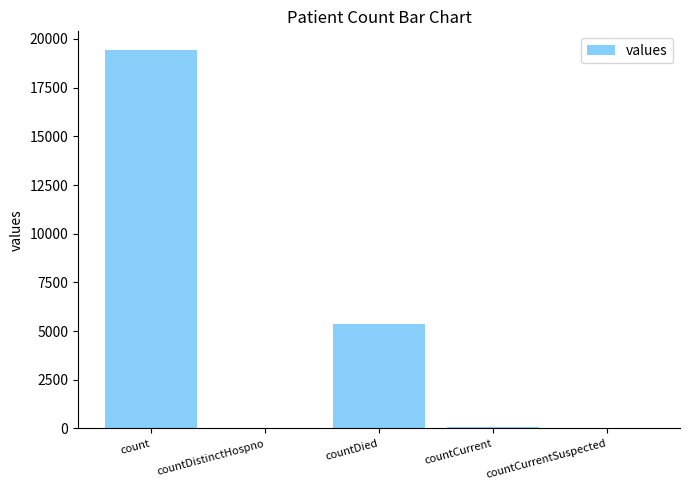

Which has a higher value, countCurrentSuspected or countDied?

countDied